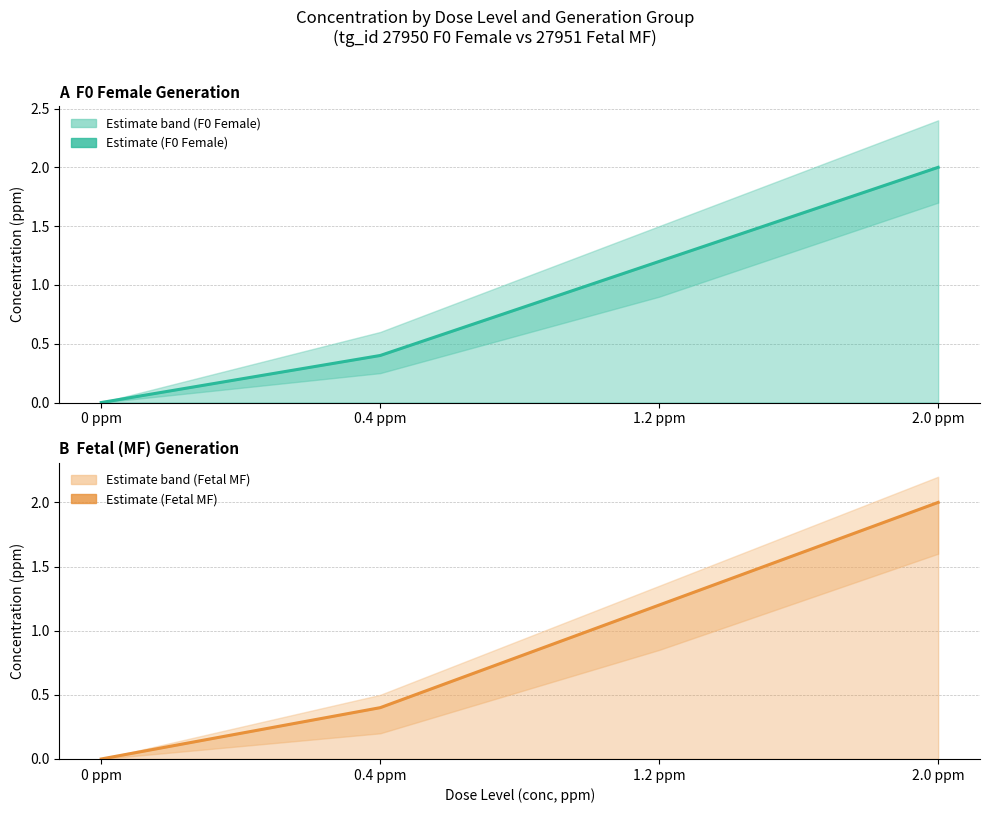

Count the Fetal MF - Estimate values in the range 0 to 2.

4